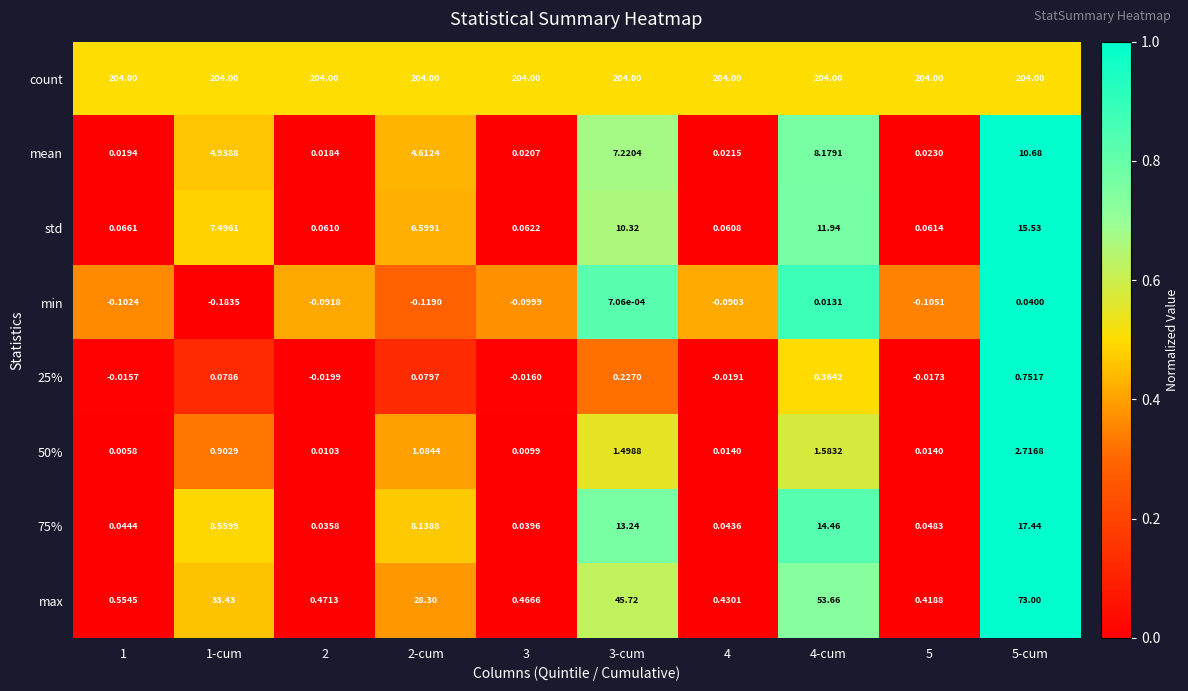

How many distinct data groups are displayed?

8